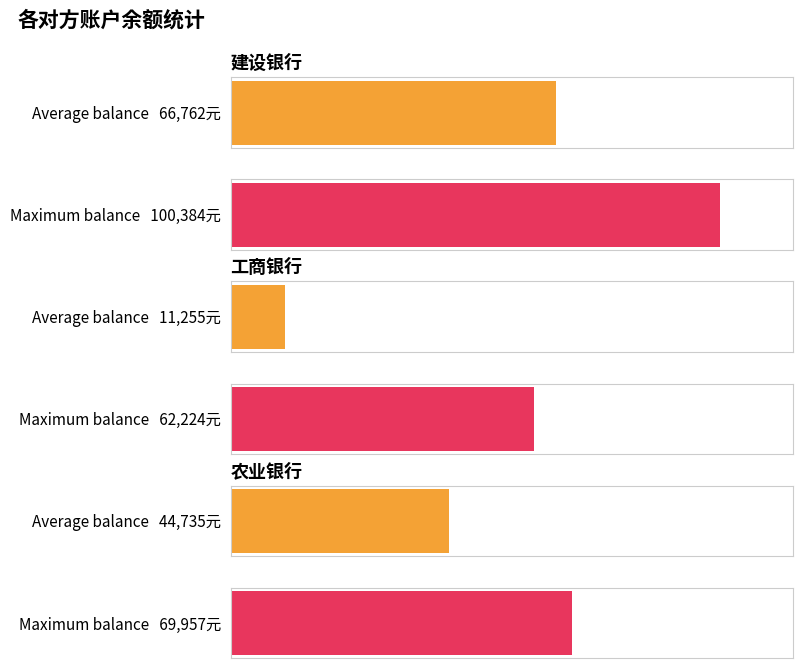

Which has a higher value, 3 or 农业银行?

农业银行